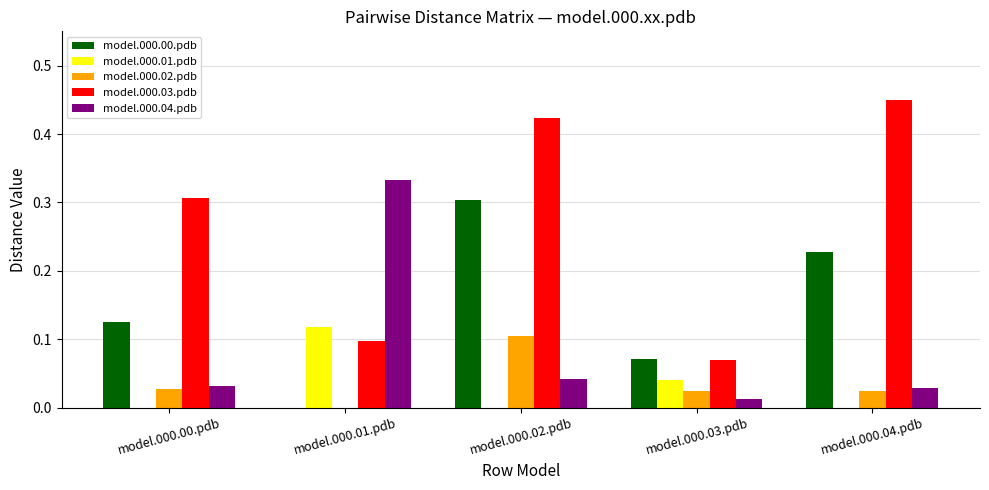

The value of model.000.02.pdb at model.000.00.pdb is 0.0. True or false?

True